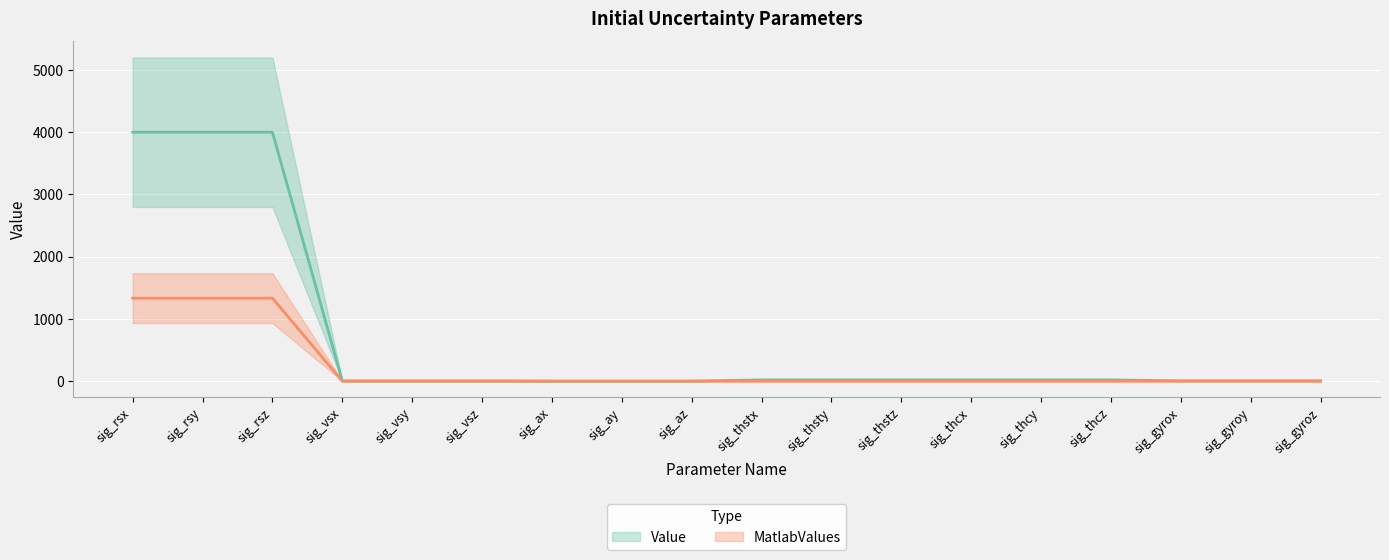

What is the difference between the second highest and minimum values in the MatlabValues series?

1333.3